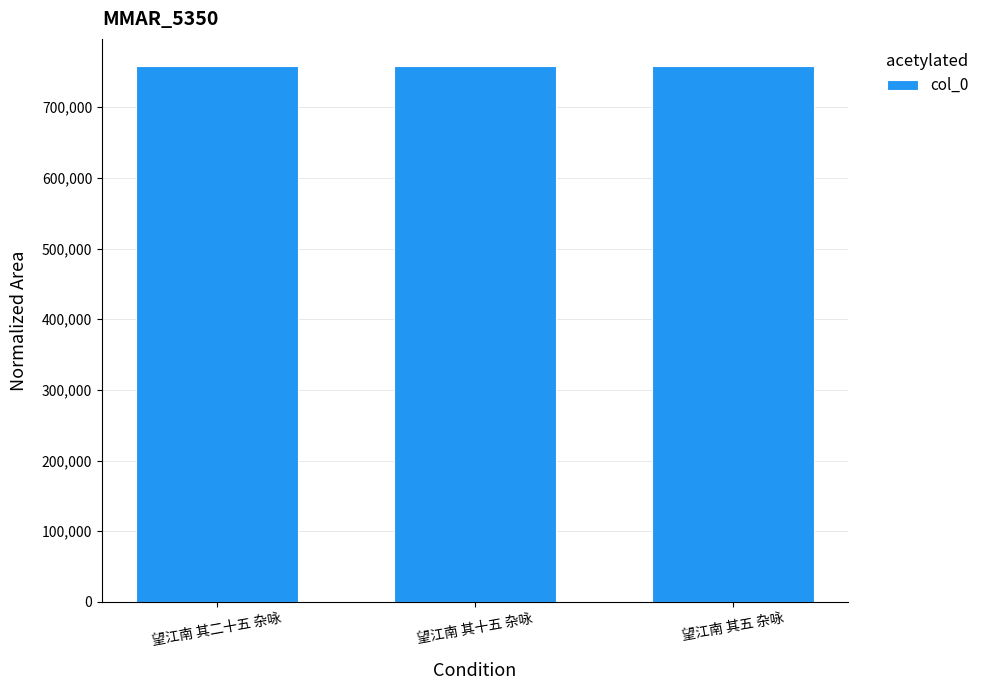

What is the ratio of the value at 望江南 其十五 杂咏 to the value at 望江南 其五 杂咏?

1.0